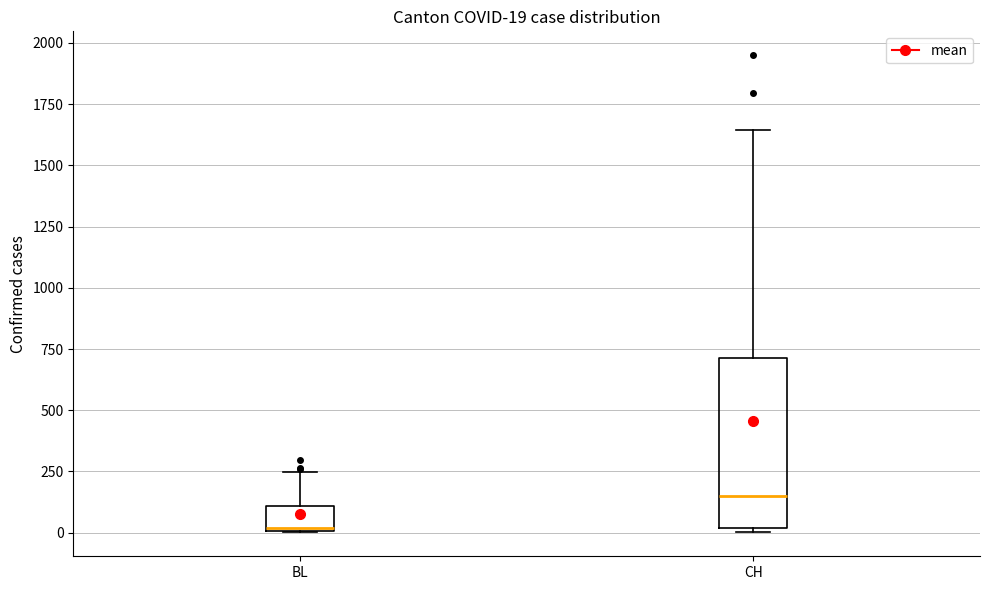

Which box is the tallest, from its lower edge to its upper edge?

CH